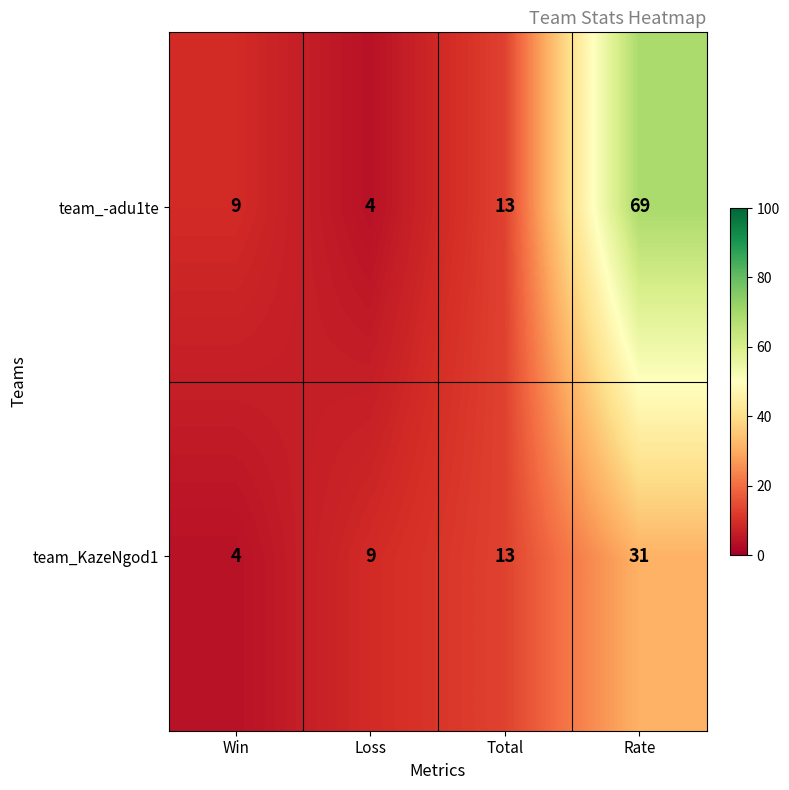

Where is team_KazeNgod1 nearest to the value 17?

Total